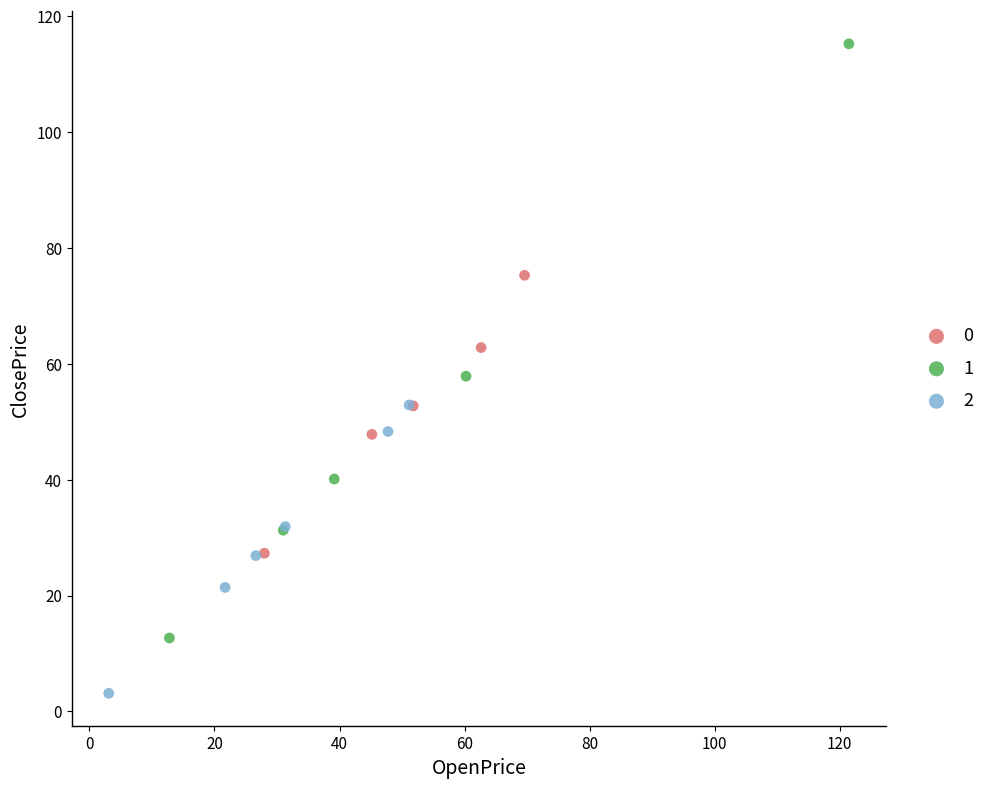

Which series has the largest Y range (max minus min)?

1